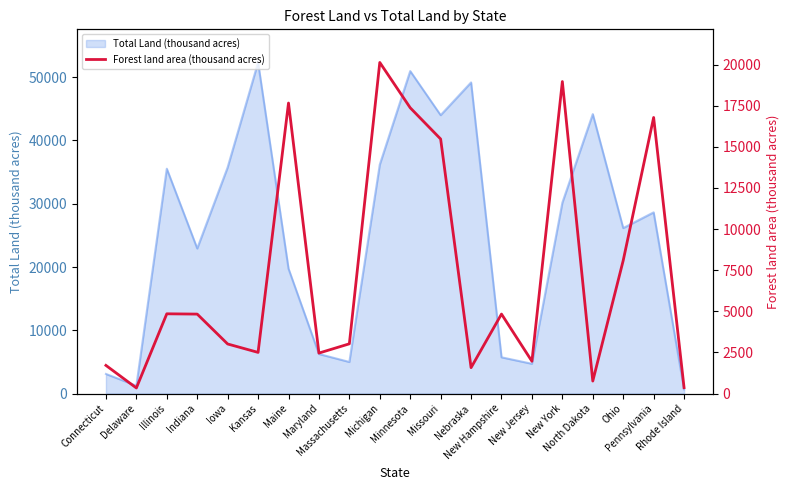

What is the highest value of the Total Land (thousand acres) series?

52326